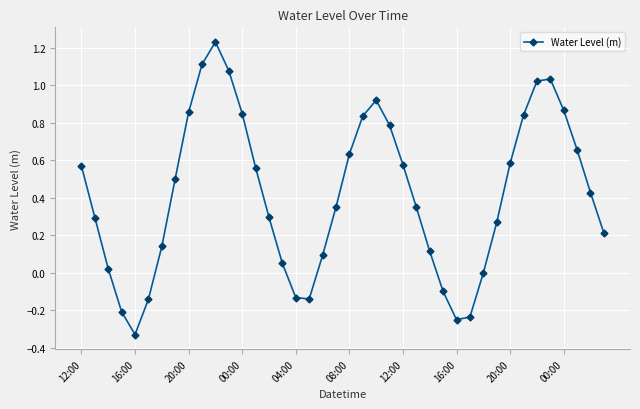

How many interior local valleys (lower than both neighbors) does the data have?

3